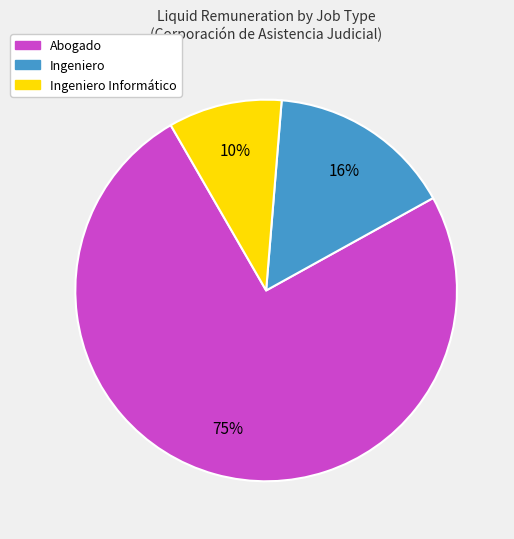

Is there a majority slice in this chart?

Yes